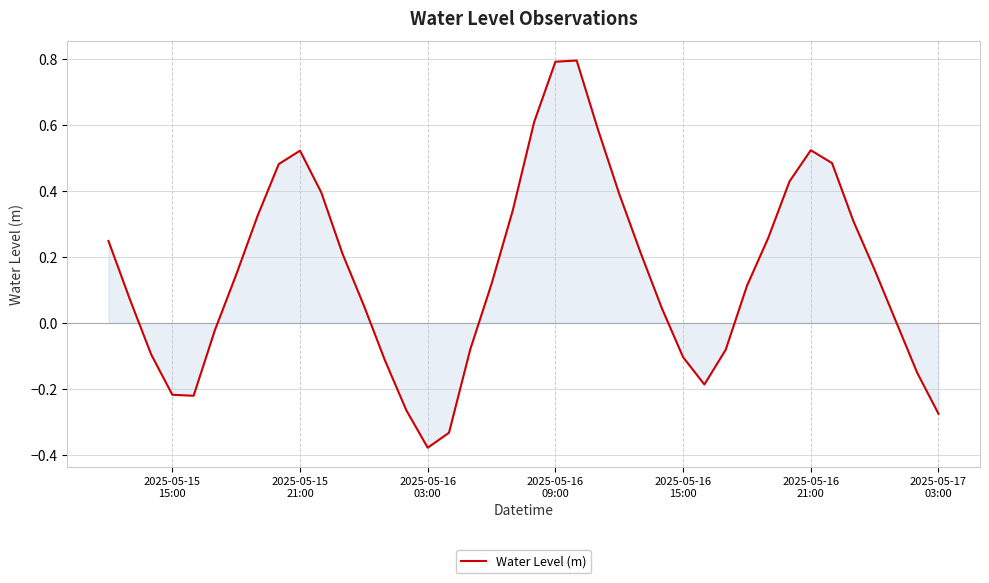

What is the difference between the maximum and minimum values?

1.2